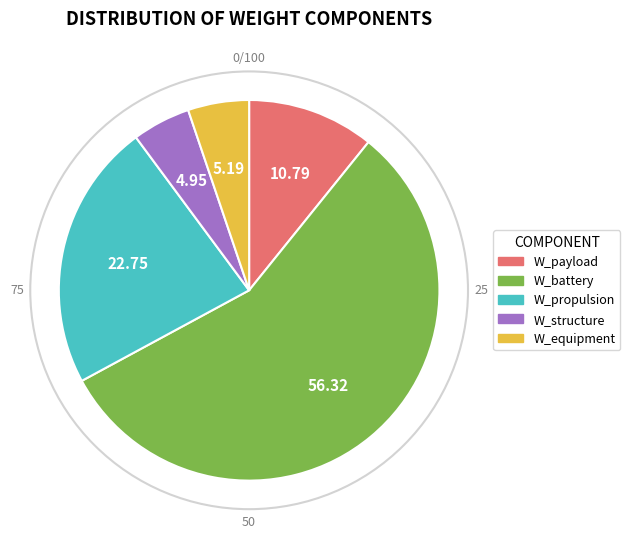

Is there a majority slice in this chart?

Yes